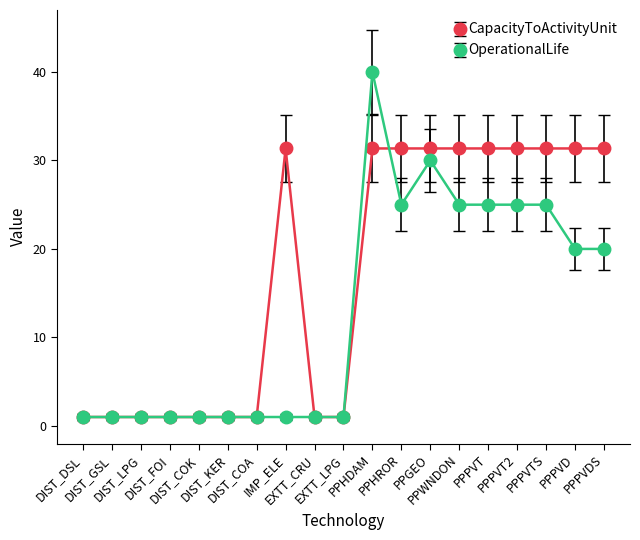

Which series has the largest total across all categories?

CapacityToActivityUnit